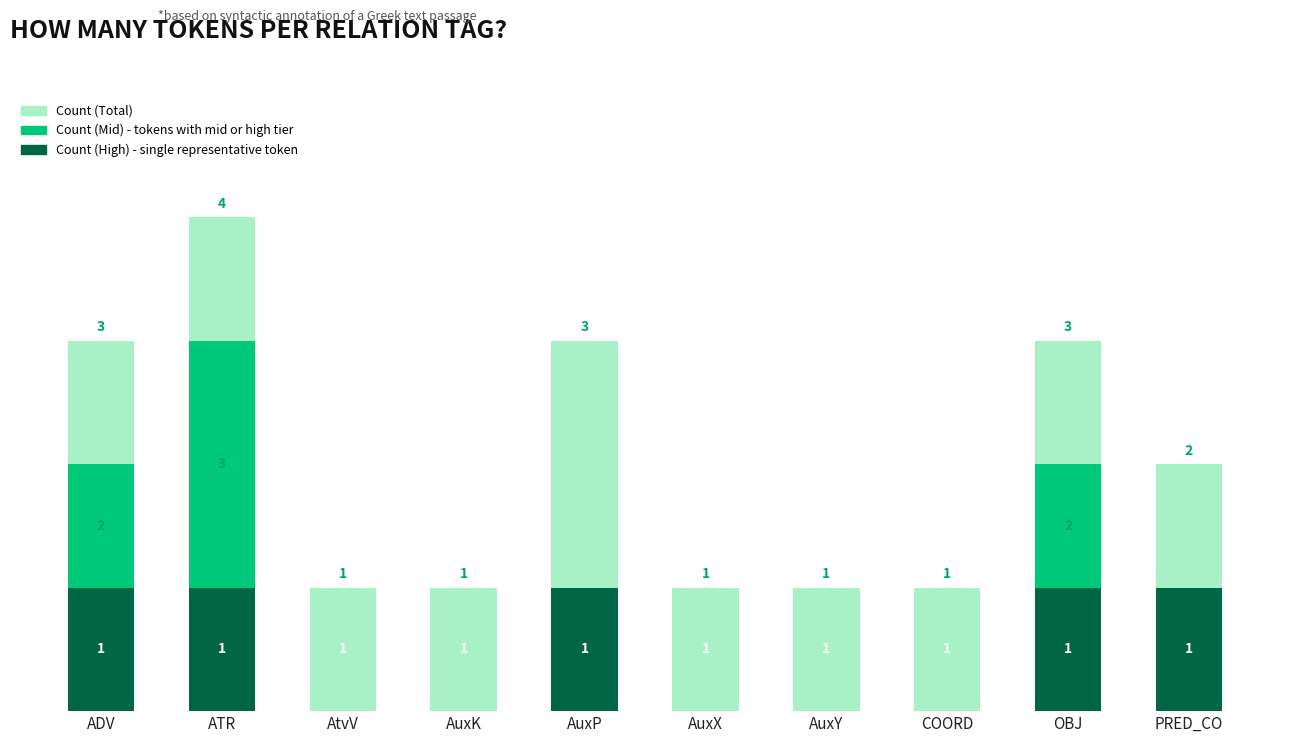

Between AtvV and AuxY, which series saw the biggest shift?

Count (High)